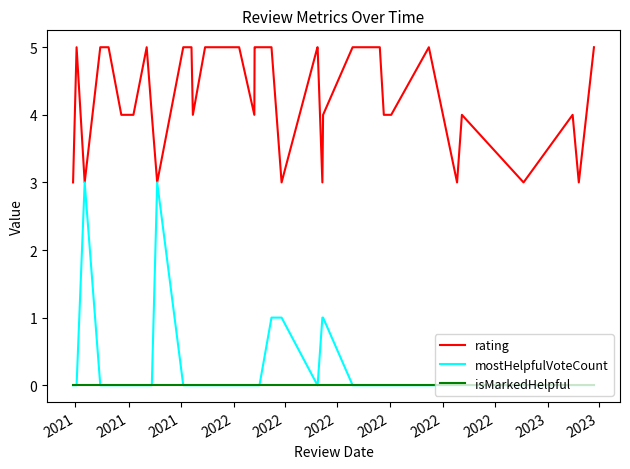

Which series has the largest range (max minus min)?

mostHelpfulVoteCount